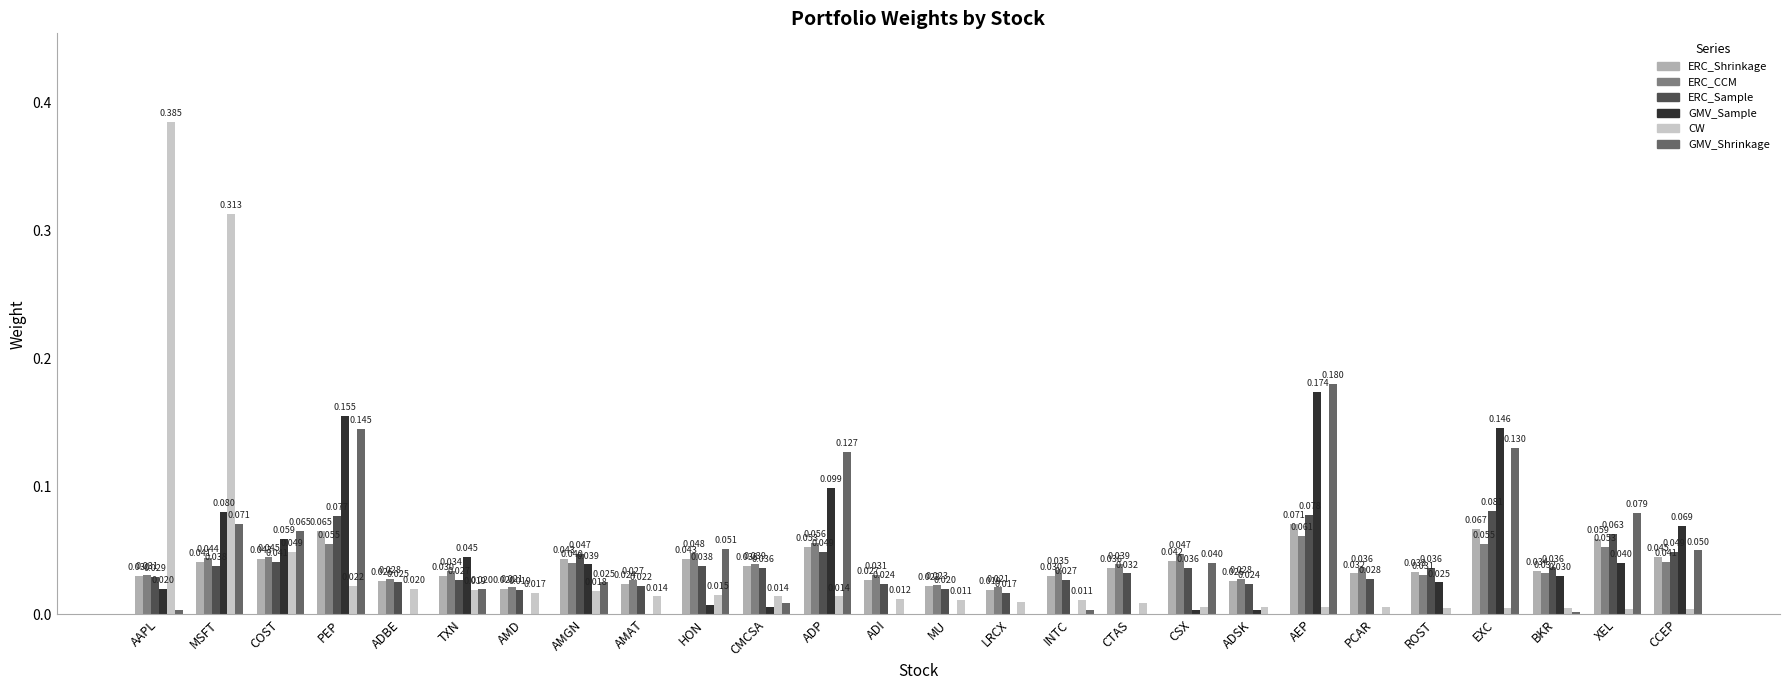

Where is ERC_Shrinkage nearest to the value 0?

LRCX